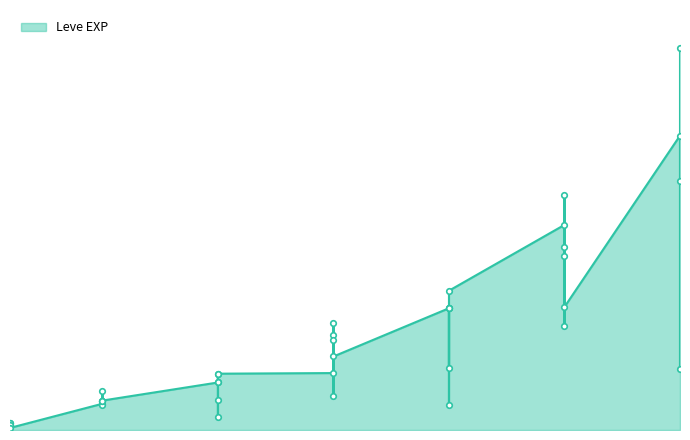

True or false: the data shows 582 at 1.

False